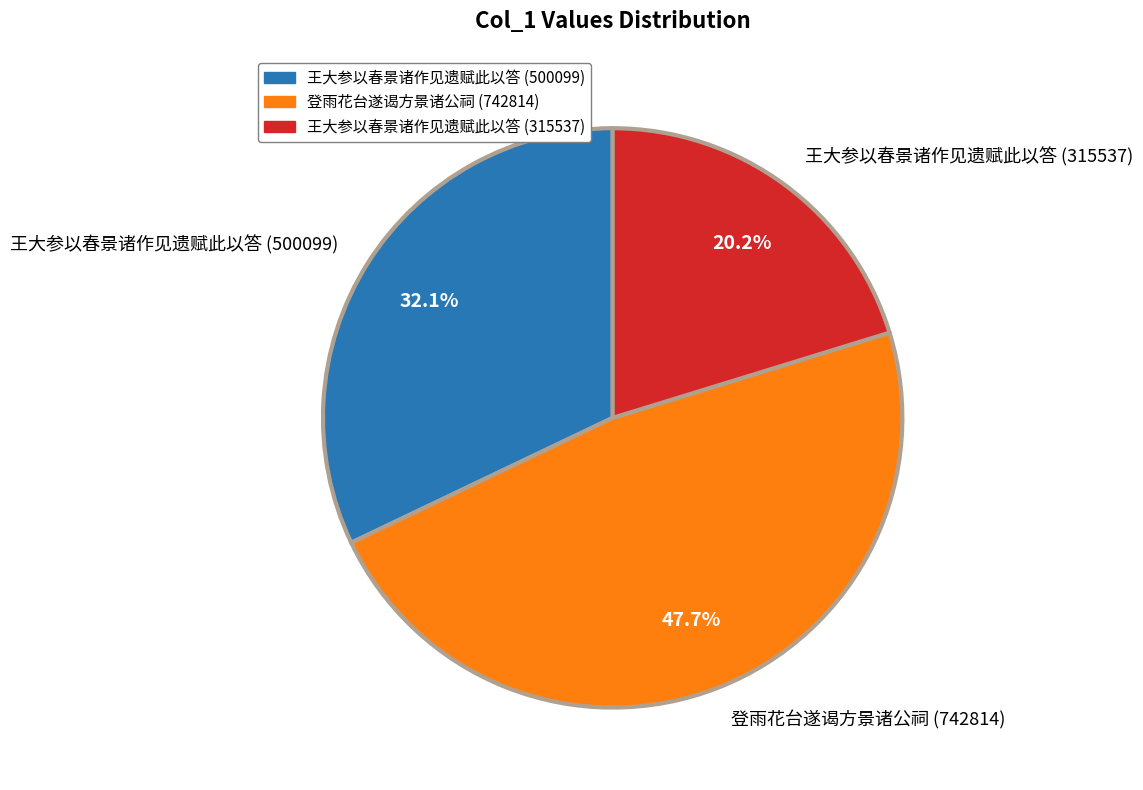

Approximately how many times larger is the value at 登雨花台遂谒方景诸公祠 (742814) compared to 王大参以春景诸作见遗赋此以答 (500099)?

1.5